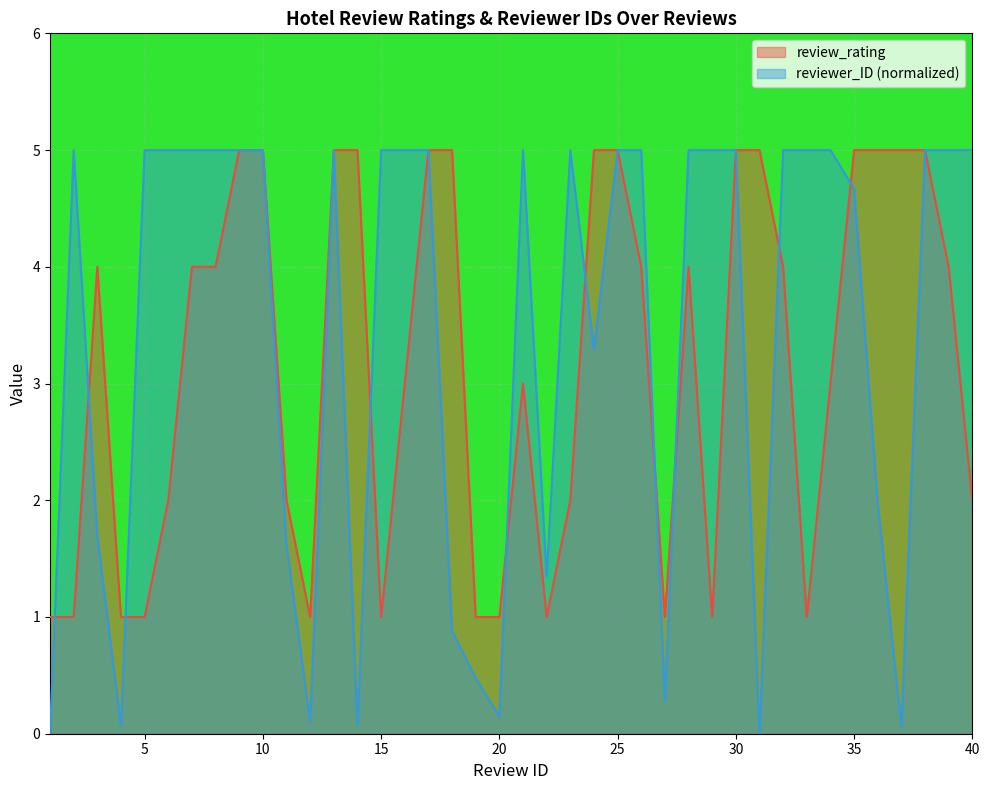

Does the chart display data point markers on the line(s)?

No